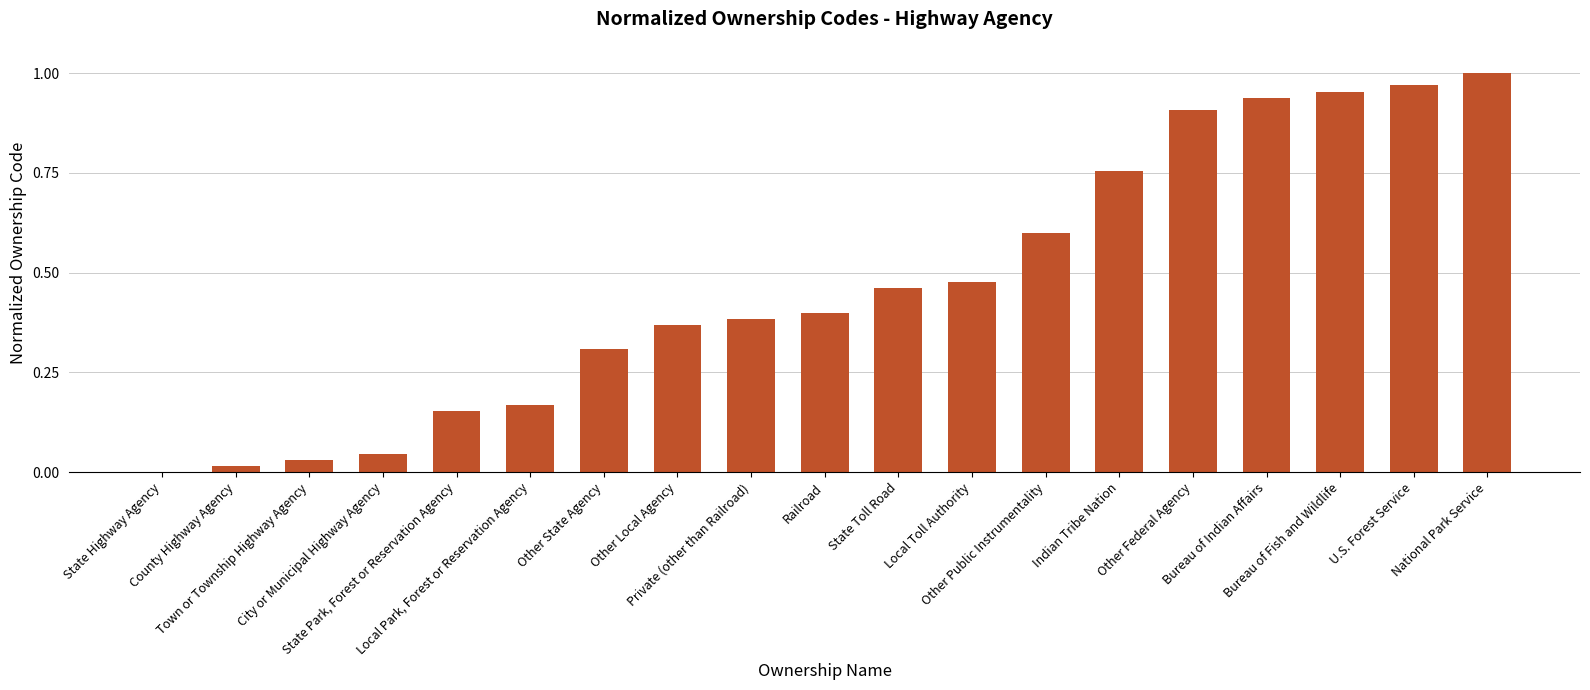

How many categories are shown in the chart?

19